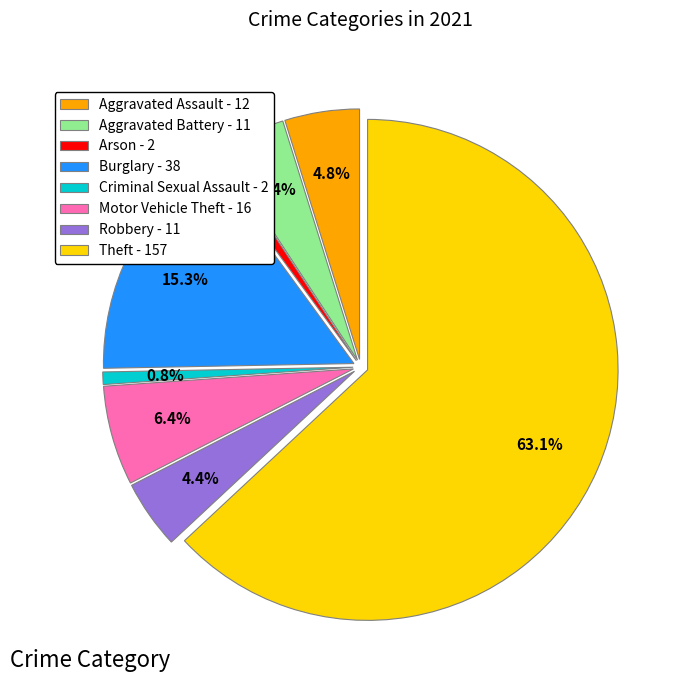

To the nearest percent, what is the difference between the Criminal Sexual Assault and Burglary slice percentages?

14%